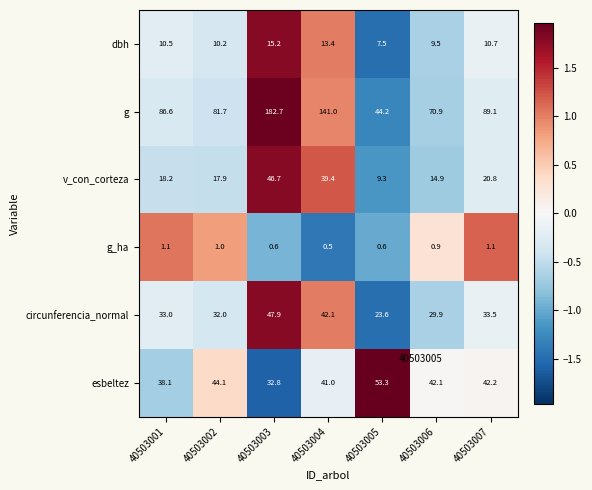

At which category is the sum across all series the highest?

40503003